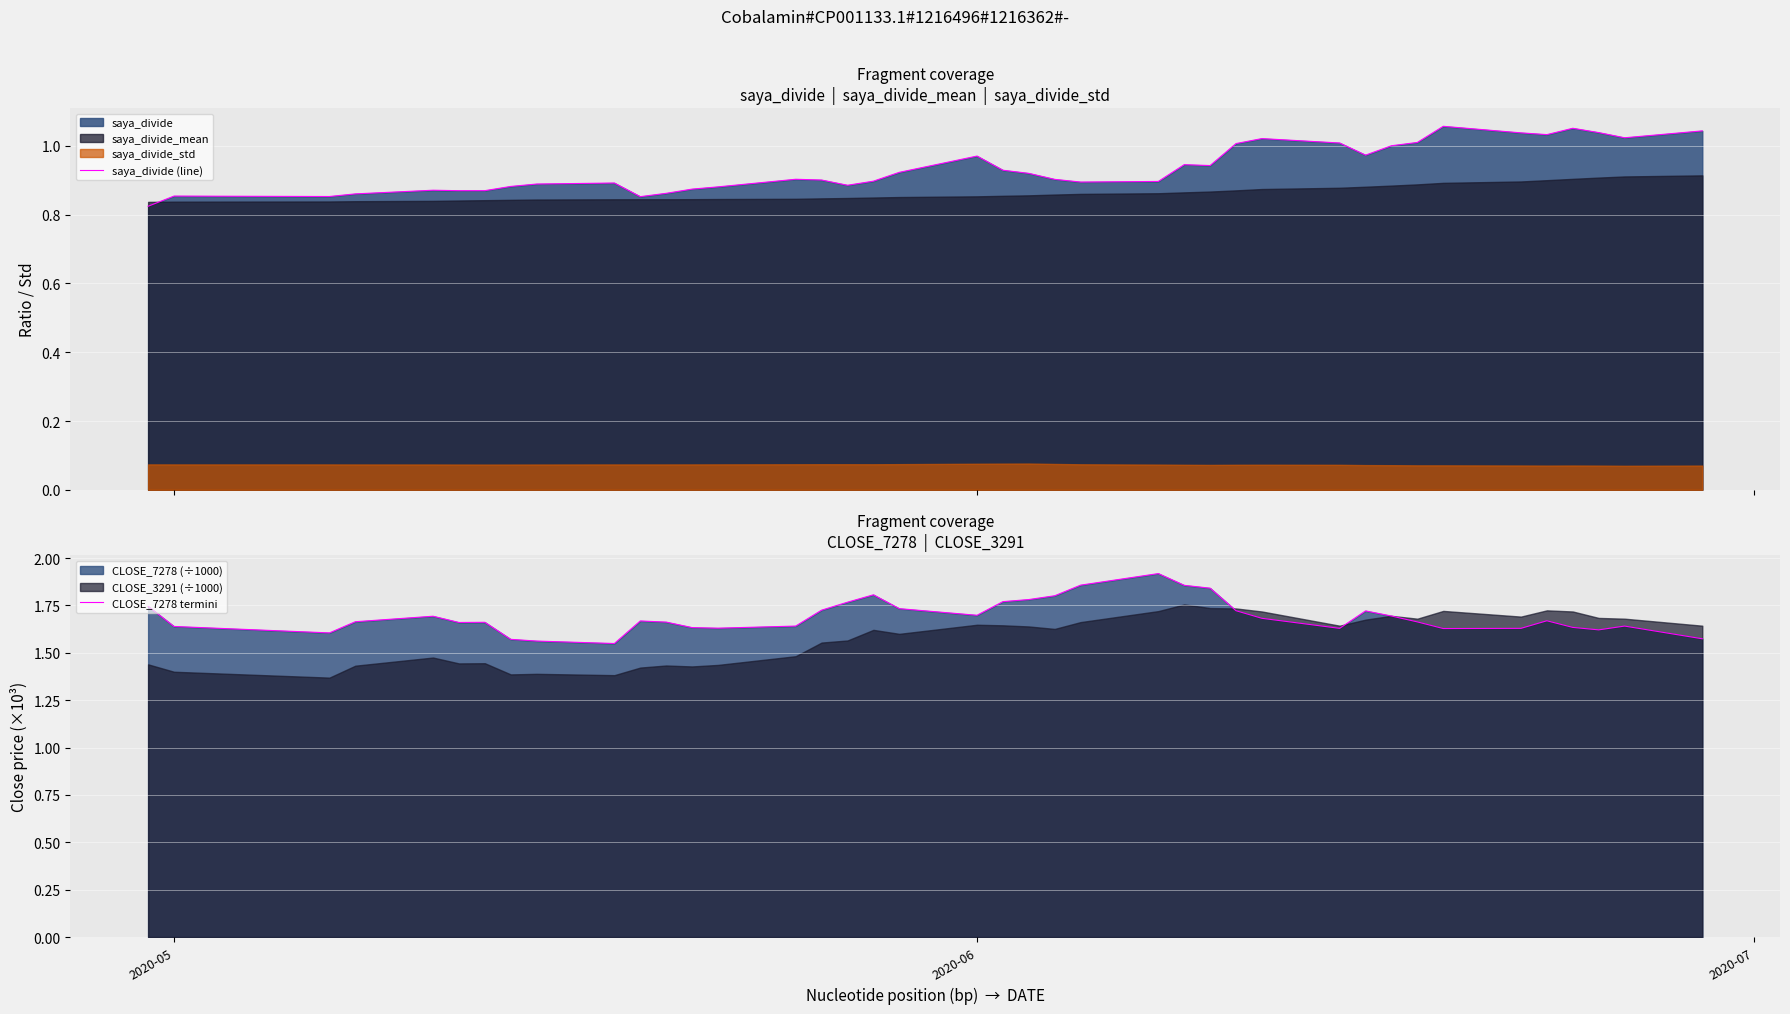

True or false: CLOSE_7278 termini and saya_divide (line) cross at least once.

False